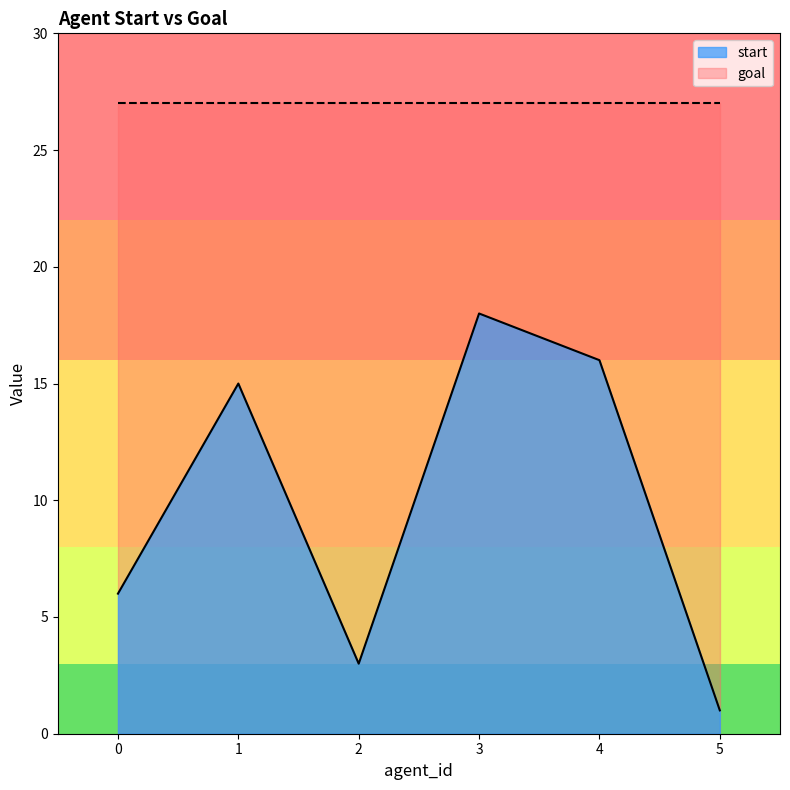

How many values are below 15?

3